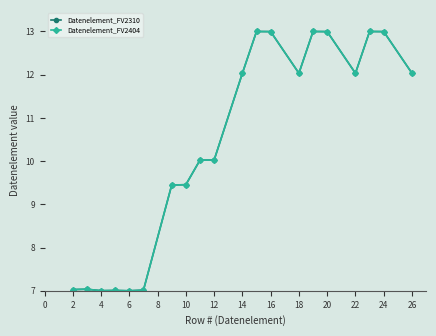

True or false: Datenelement_FV2404 and Datenelement_FV2310 cross at least once.

False